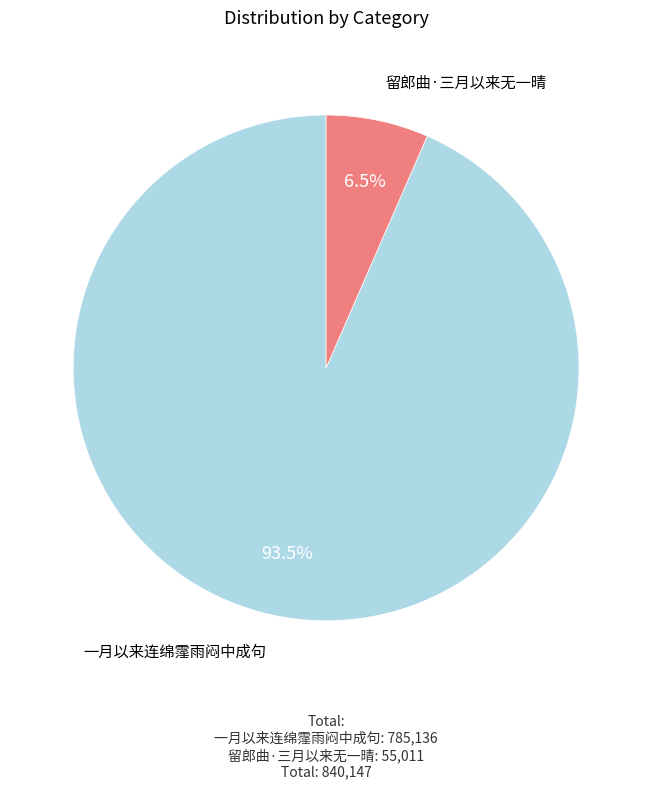

What is the total percentage of 一月以来连绵霪雨闷中成句 and 留郎曲·三月以来无一晴?

100.0%